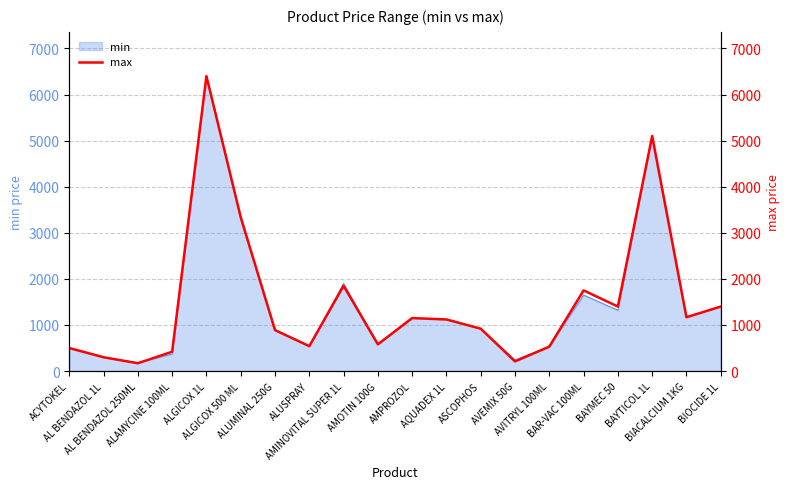

What is the maximum value shown in the chart?

6400